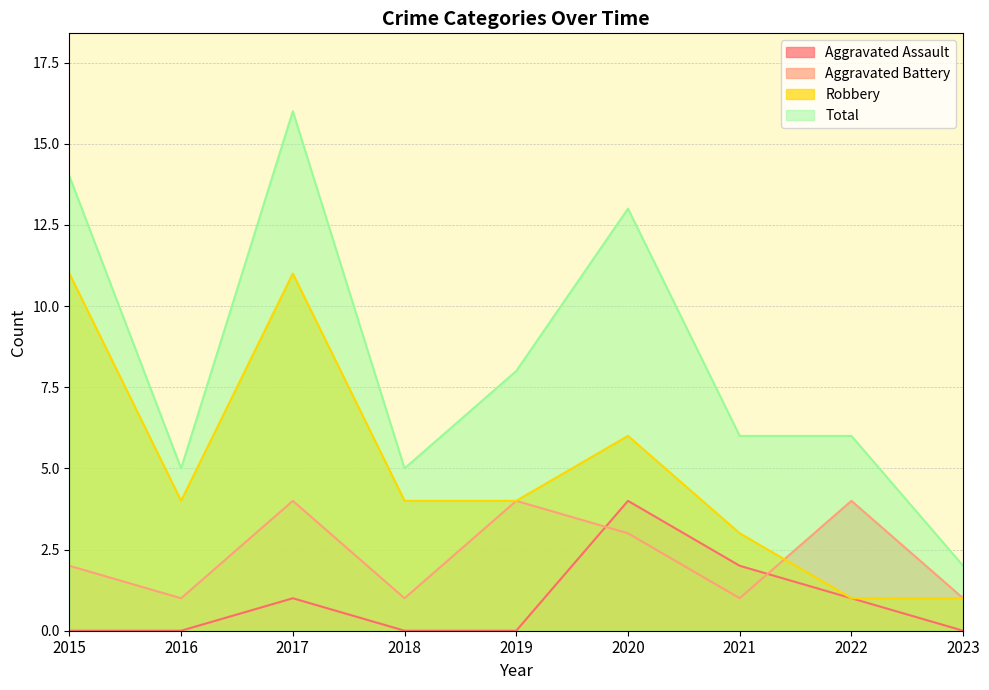

At which label does Total first exceed 6?

2015